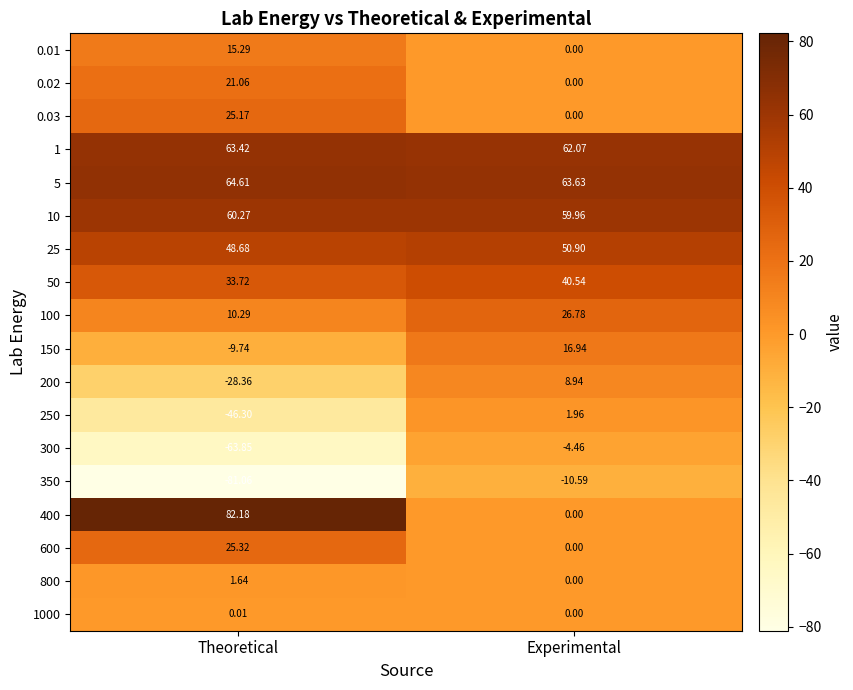

At which label does 600 first exceed 25?

Theoretical